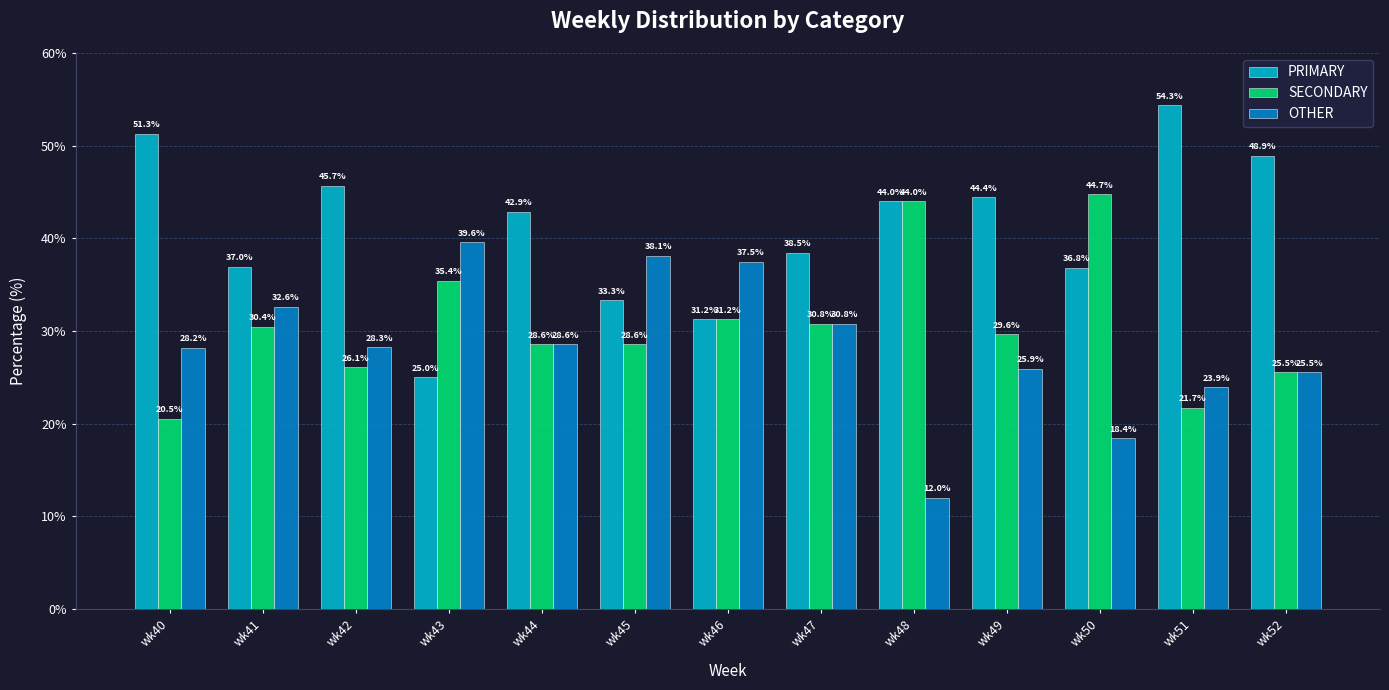

List the series in order of their overall mean, lowest first.

OTHER, SECONDARY, PRIMARY